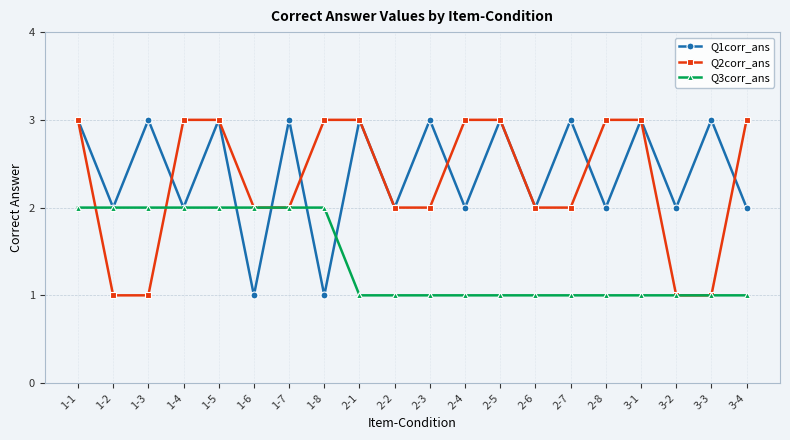

How many lines are shown in the chart?

3